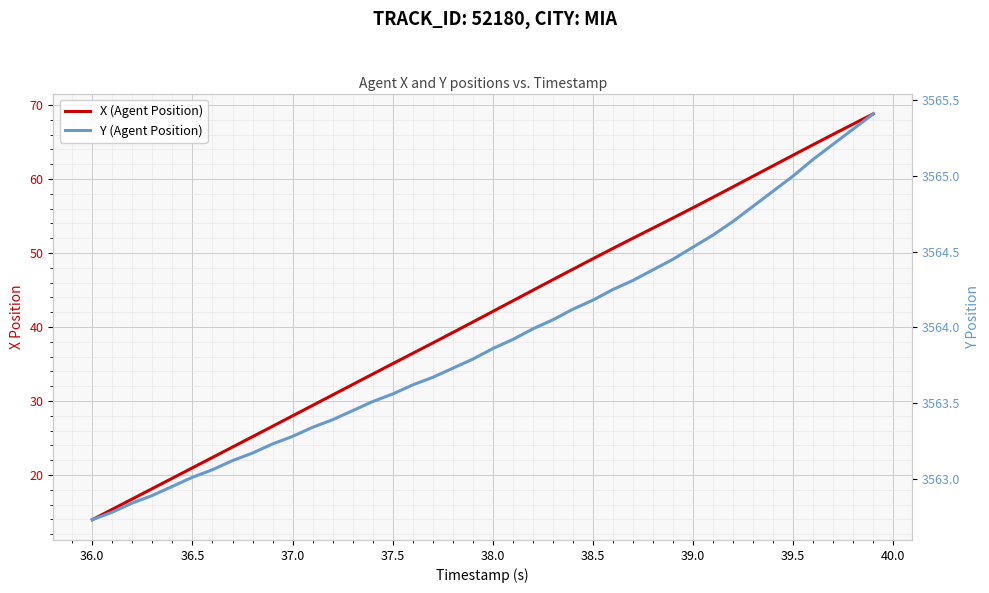

What are all the series names shown in the legend?

X (Agent Position), Y (Agent Position)